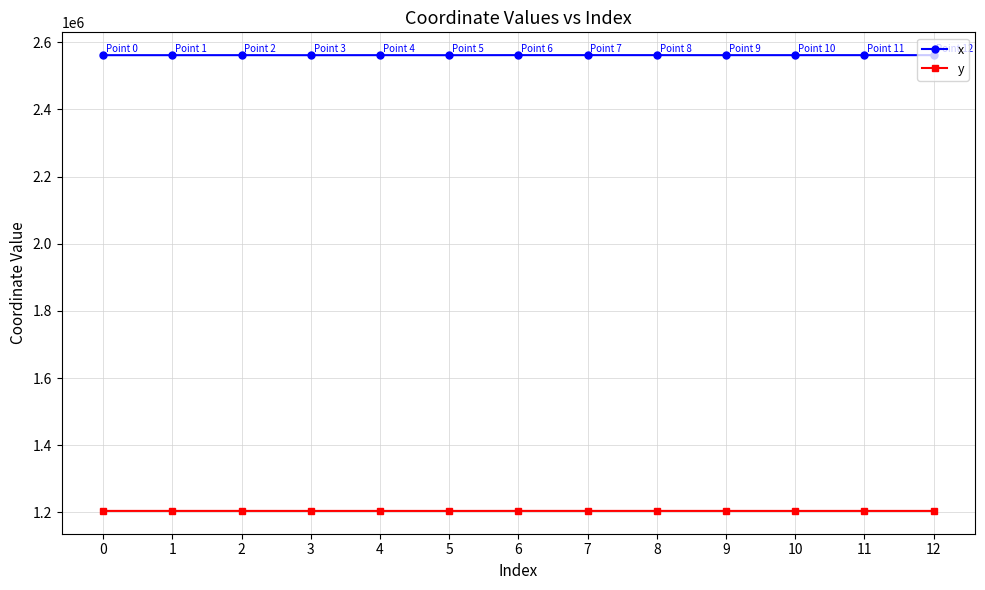

What is the spread (max minus min) of values at 1?

1356849.9